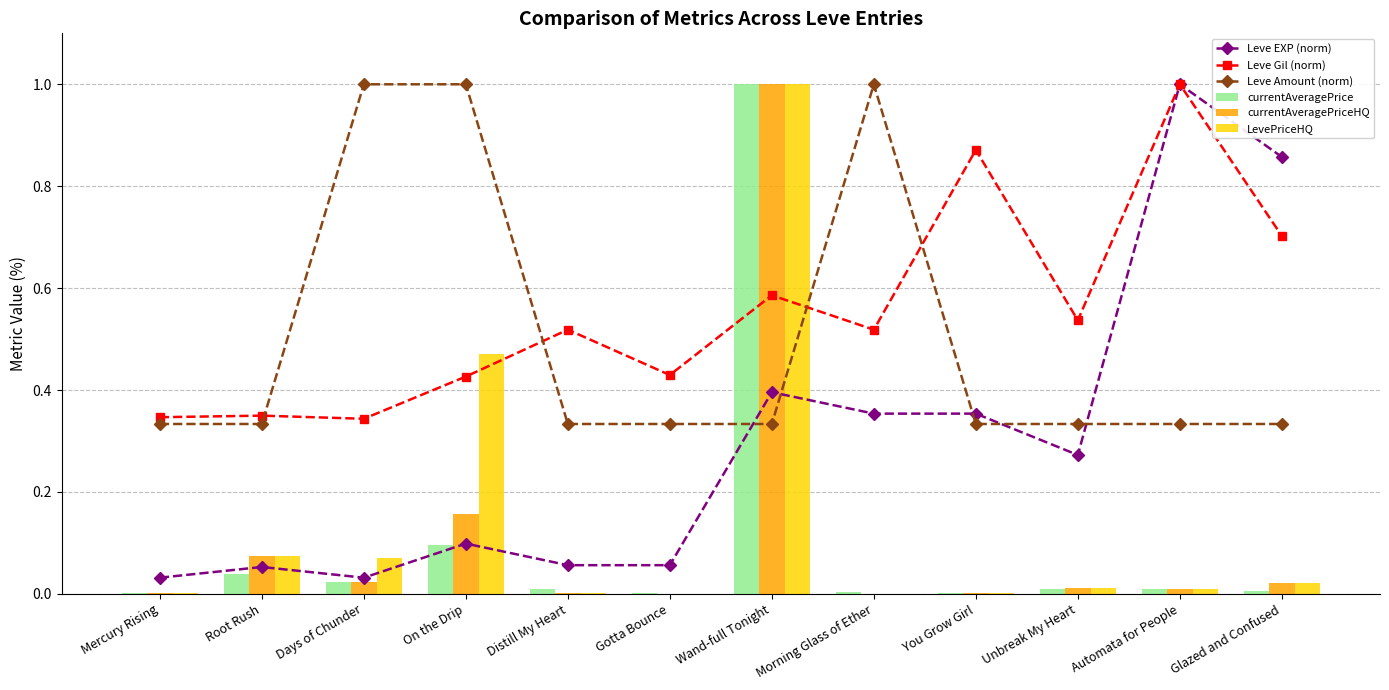

Where is currentAveragePrice nearest to the value 0?

Mercury Rising